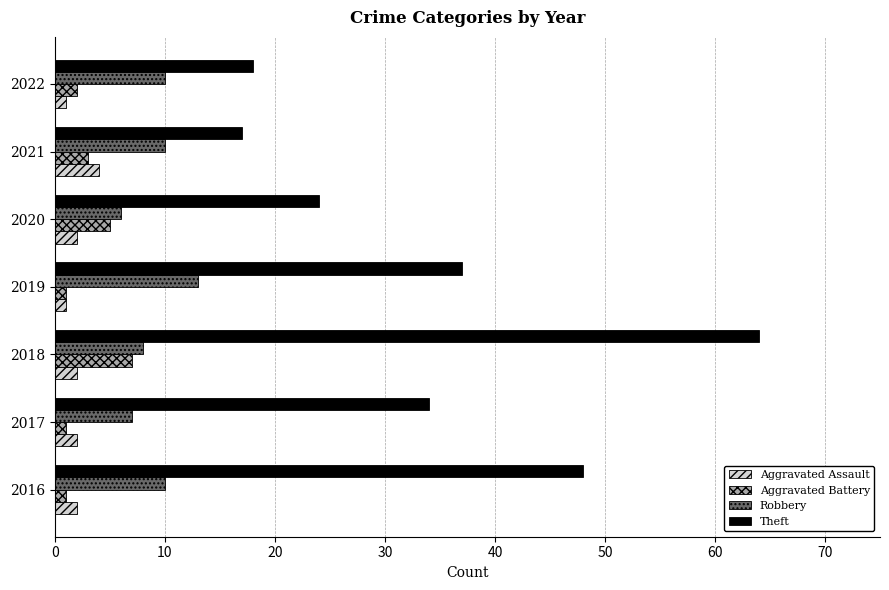

How many series are shown in this chart?

4